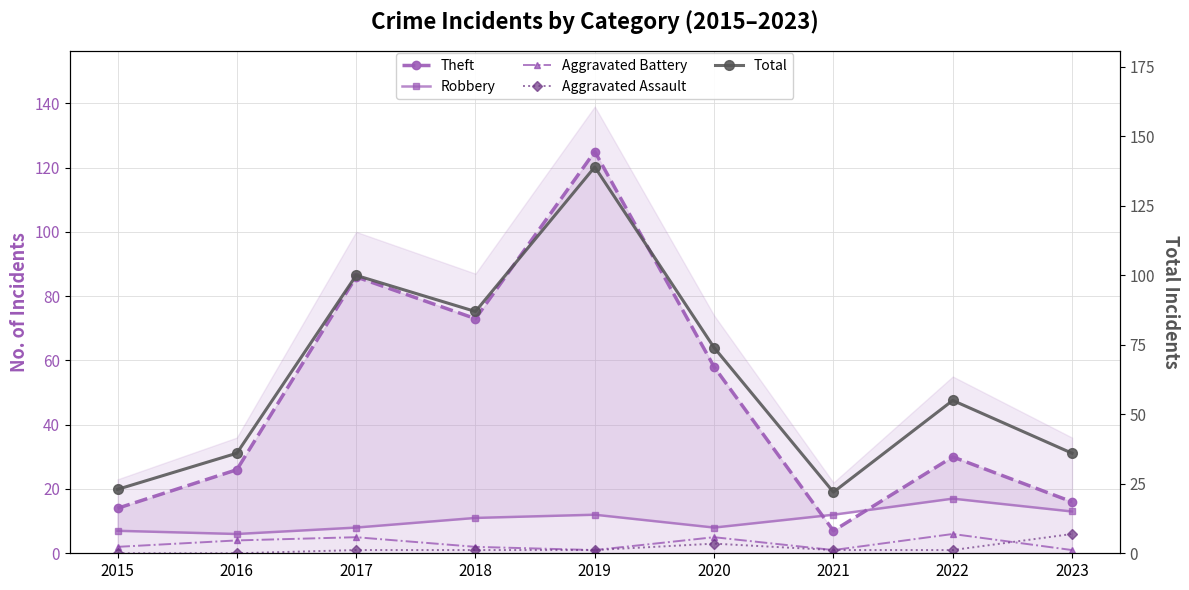

At which category does Aggravated Battery reach its first local peak?

2017